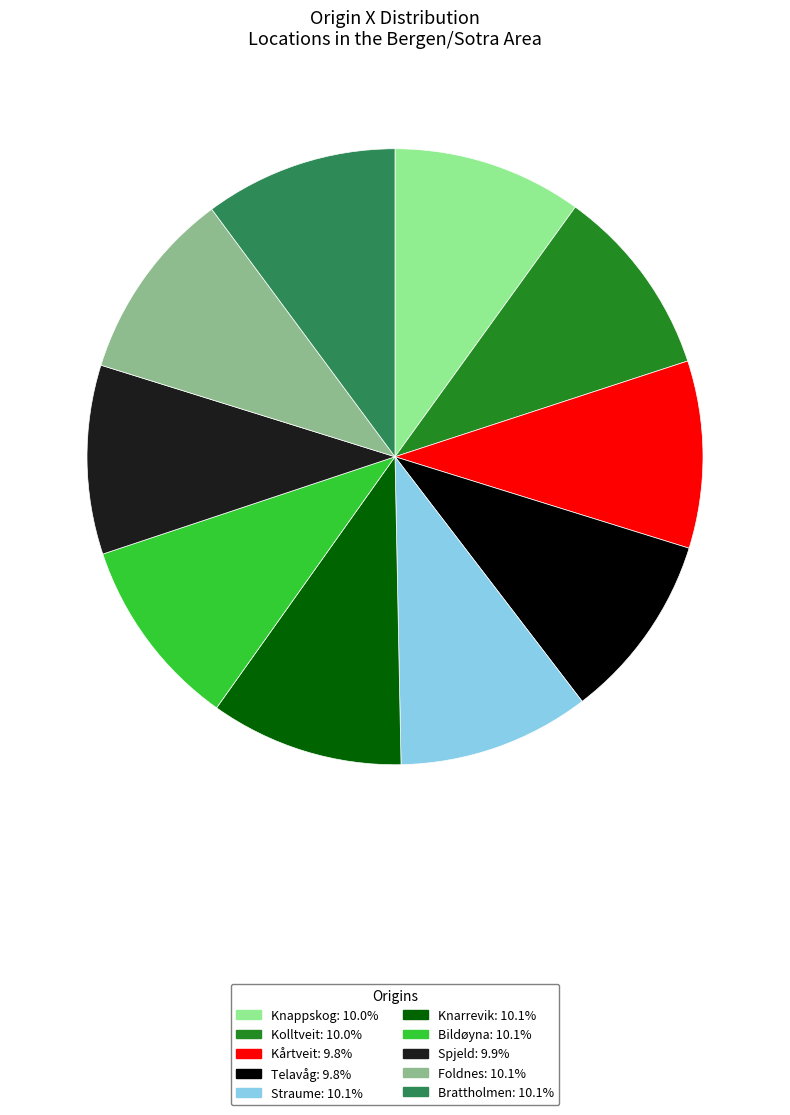

Is there any slice that represents more than half of the pie?

No